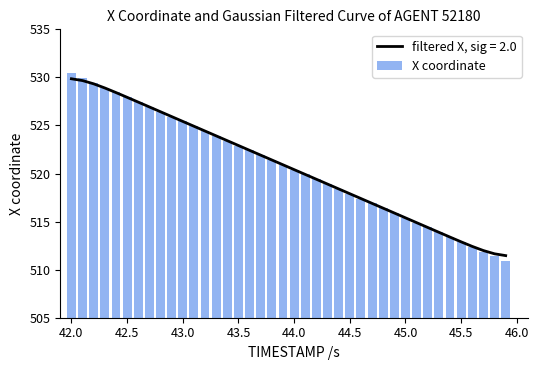

What is the sum of all X coordinate values?

20826.3